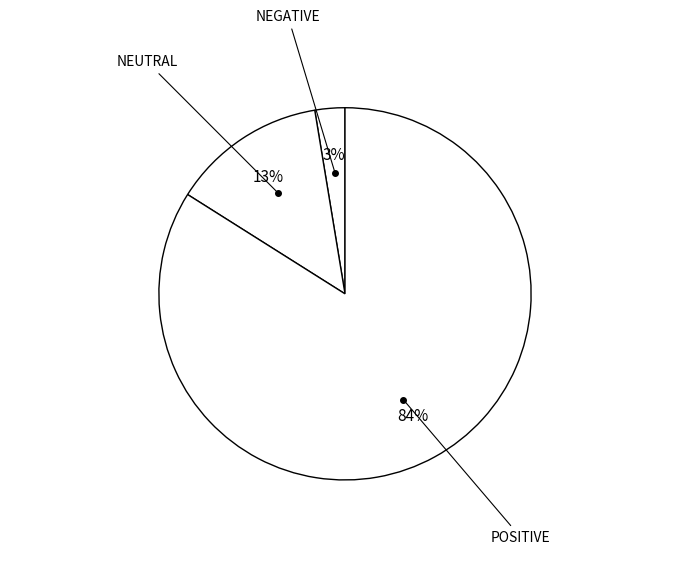

To the nearest percent, what portion does POSITIVE represent?

84%